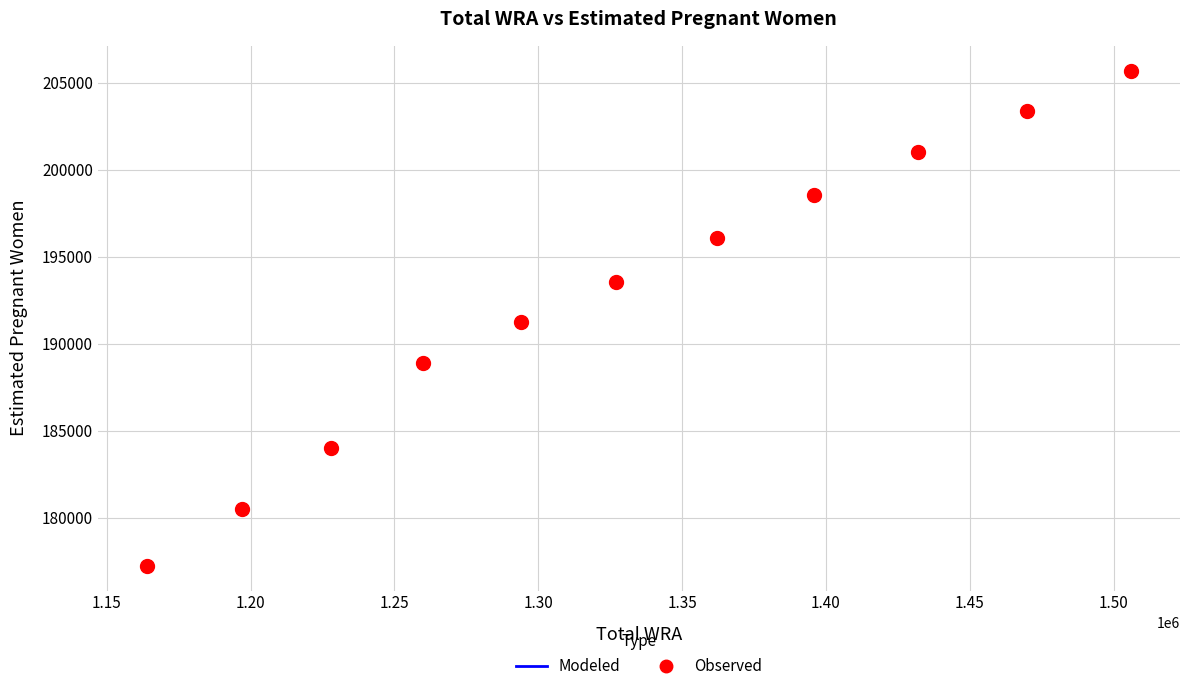

What is the average X value?

1330545.5